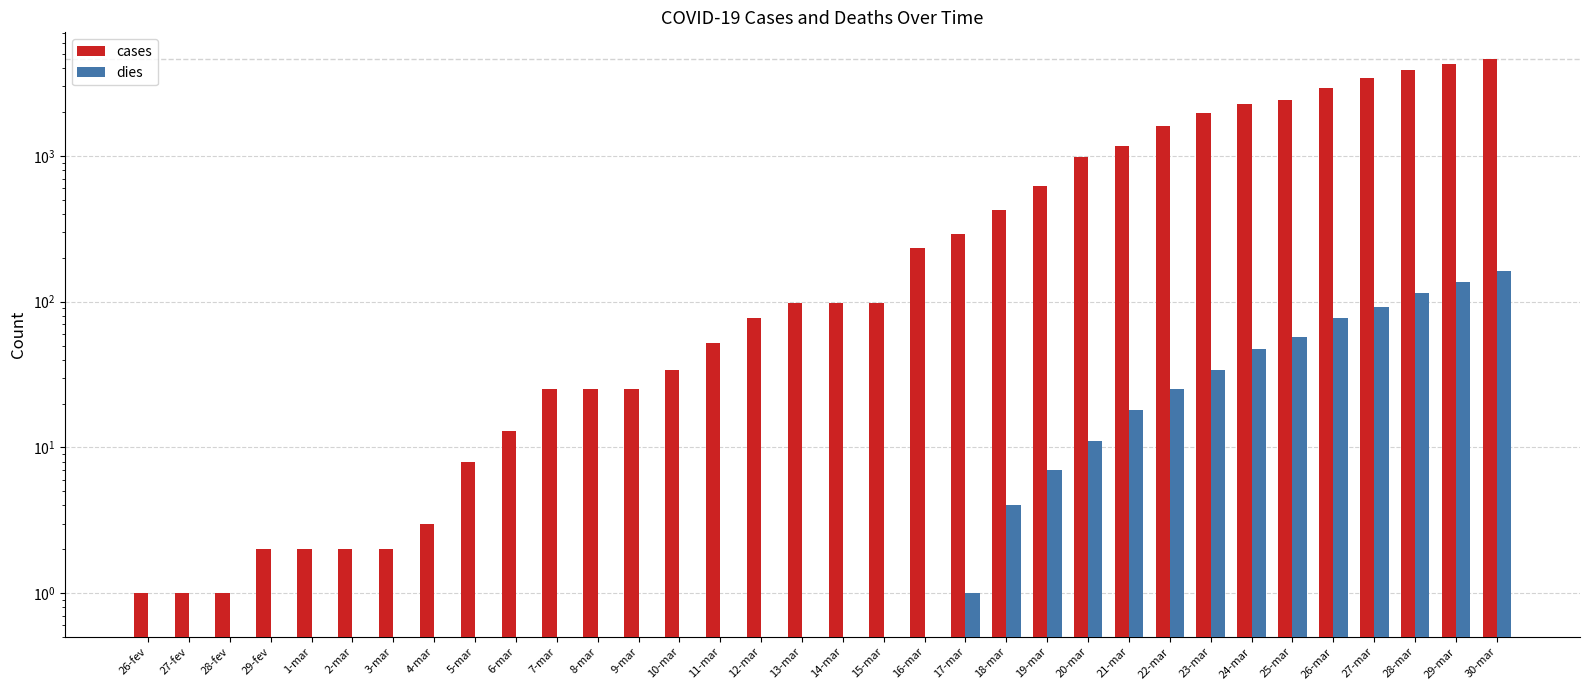

Is it true that cases equals 1 at 27-fev?

True